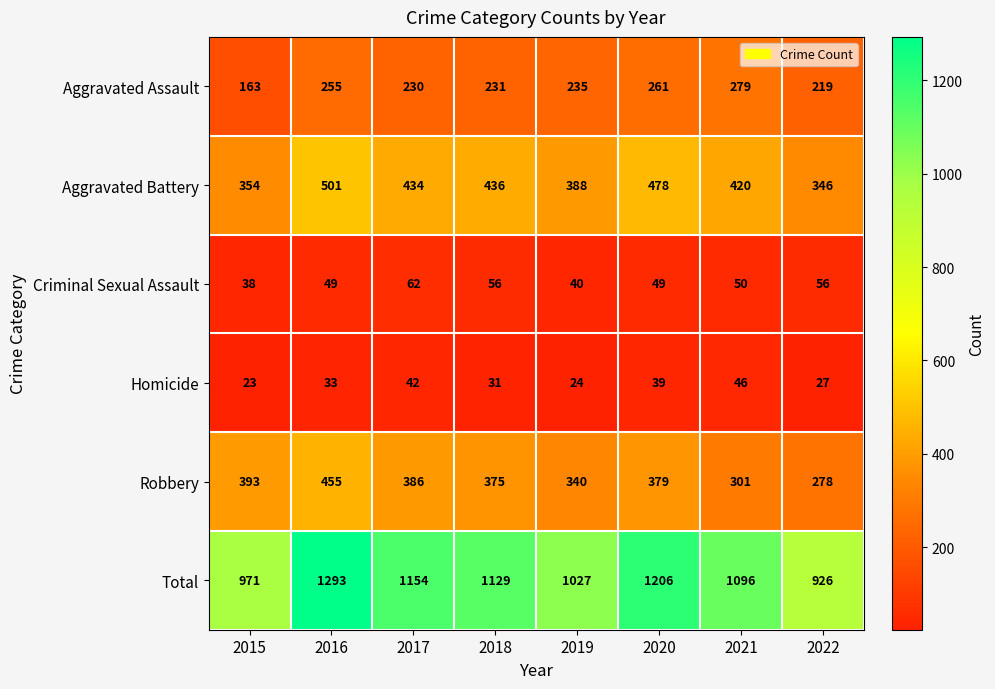

Which series changed the most between 2018 and 2020?

Total